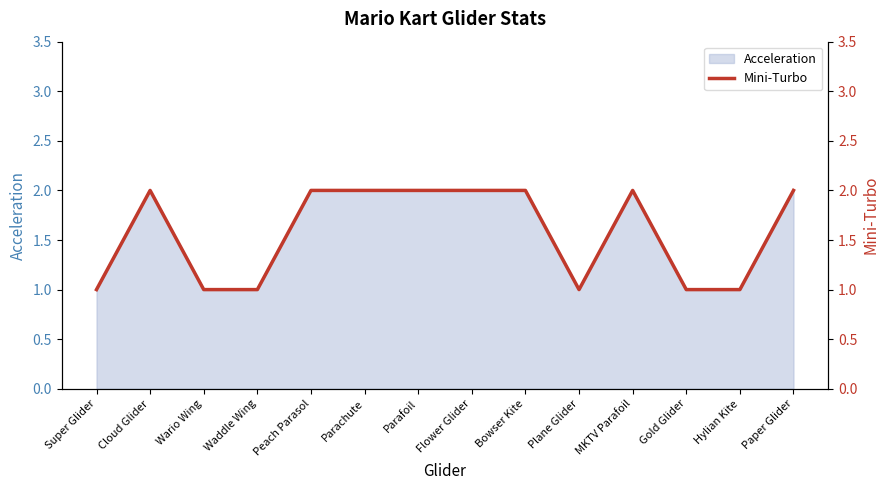

Does the chart display data point markers on the line(s)?

No